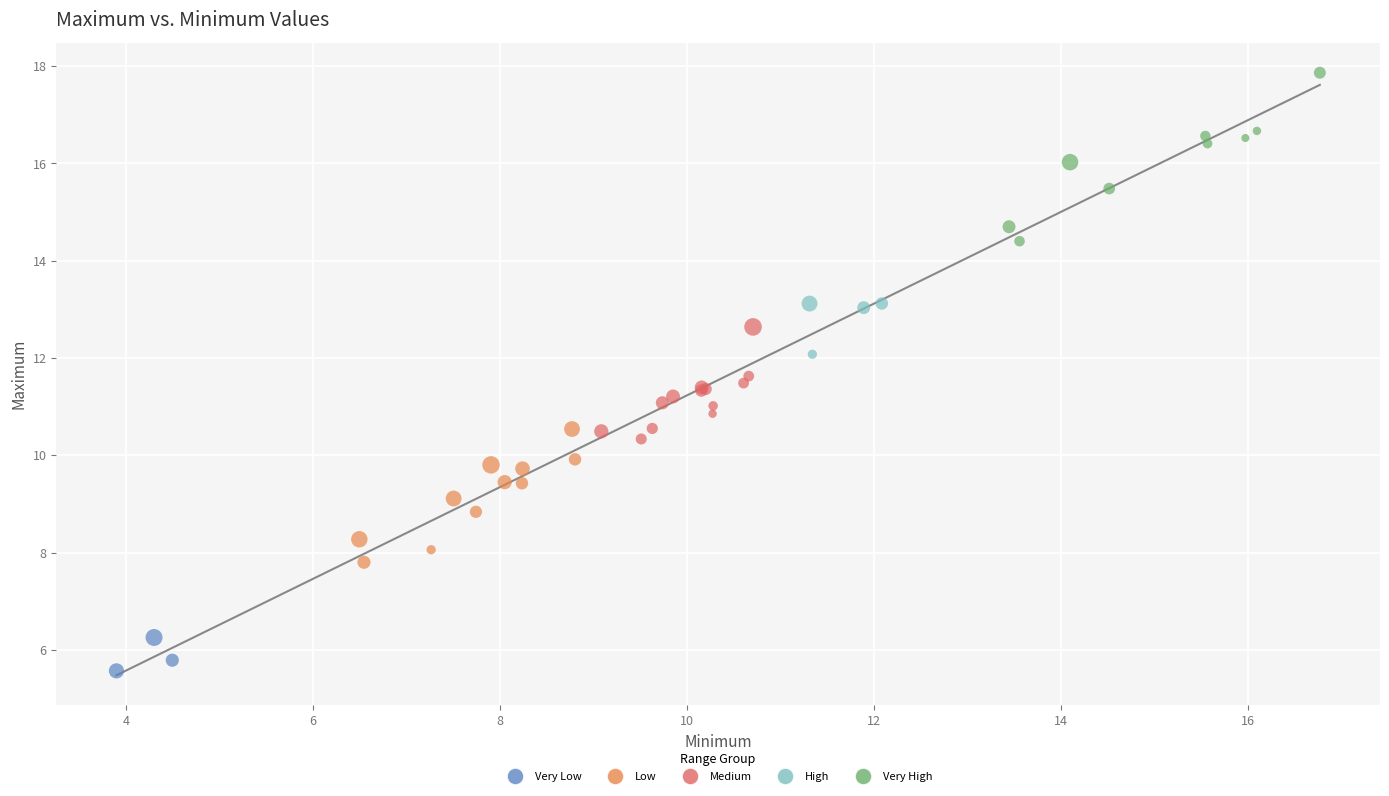

Which series has the largest Y range (max minus min)?

Very High